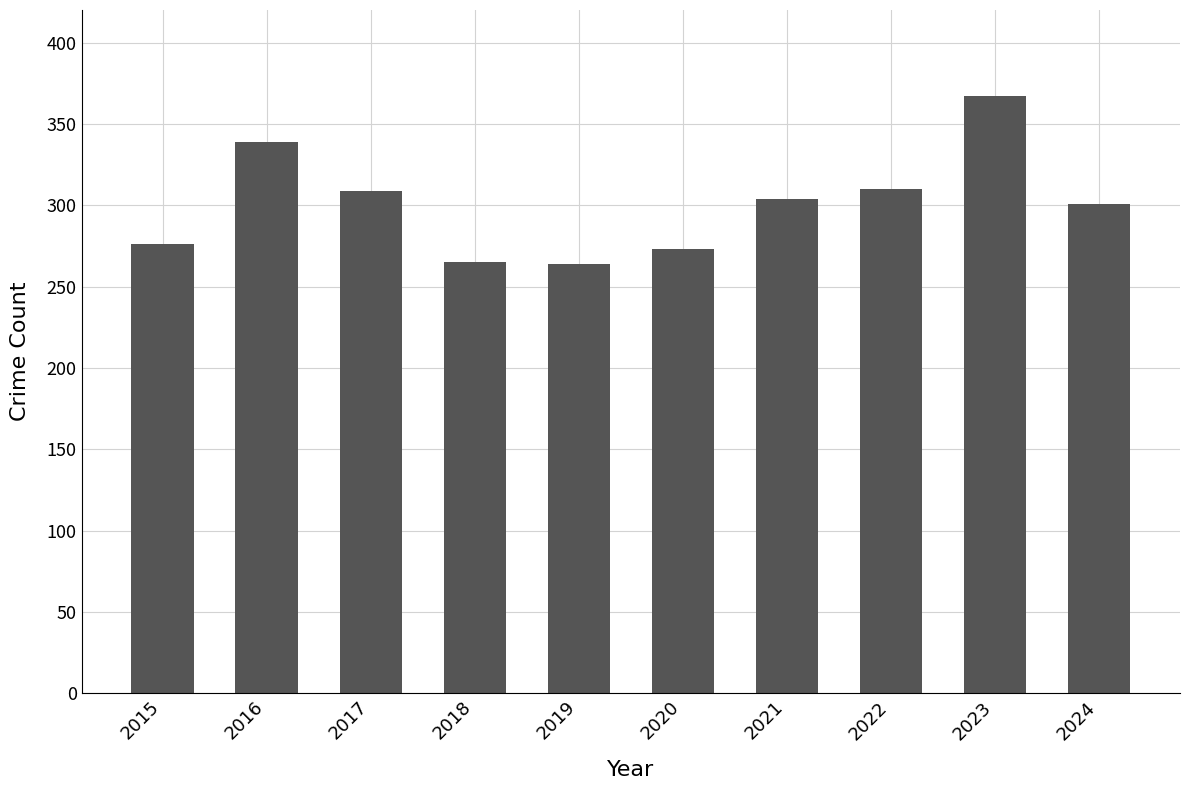

What is the difference between the second highest and minimum values?

75